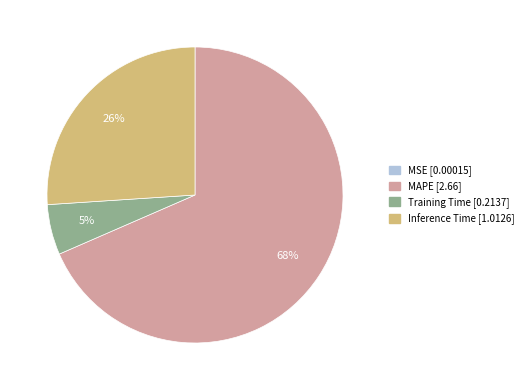

To the nearest percent, what is the difference between the Training Time and Inference Time slice percentages?

21%